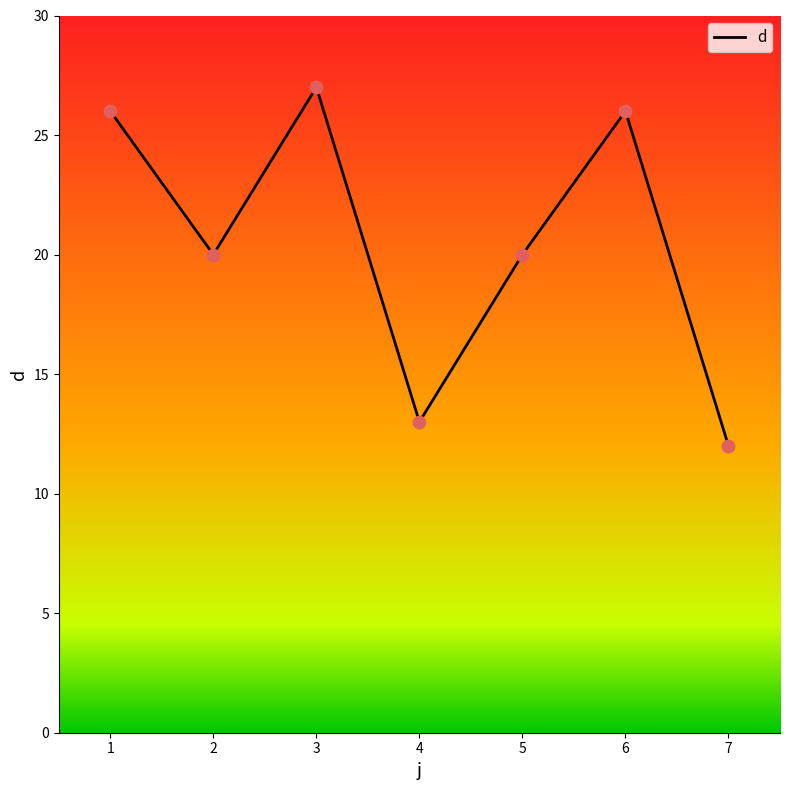

What is the ratio of the value at 2 to the value at 6?

0.8